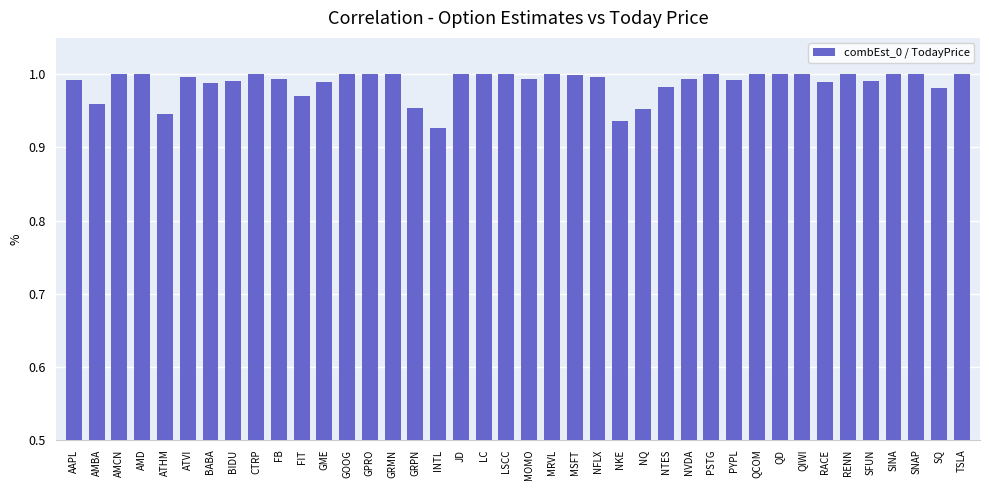

The chart shows a value of 1.0 at MRVL. True or false?

True